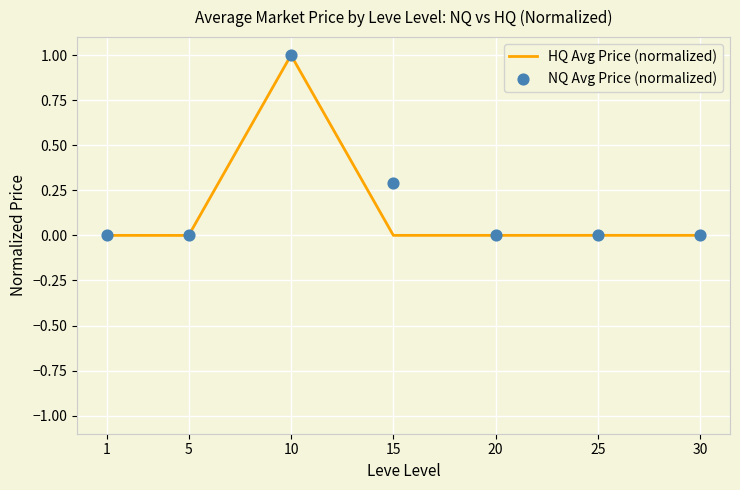

Which series reaches the maximum Y coordinate?

HQ Avg Price (normalized)